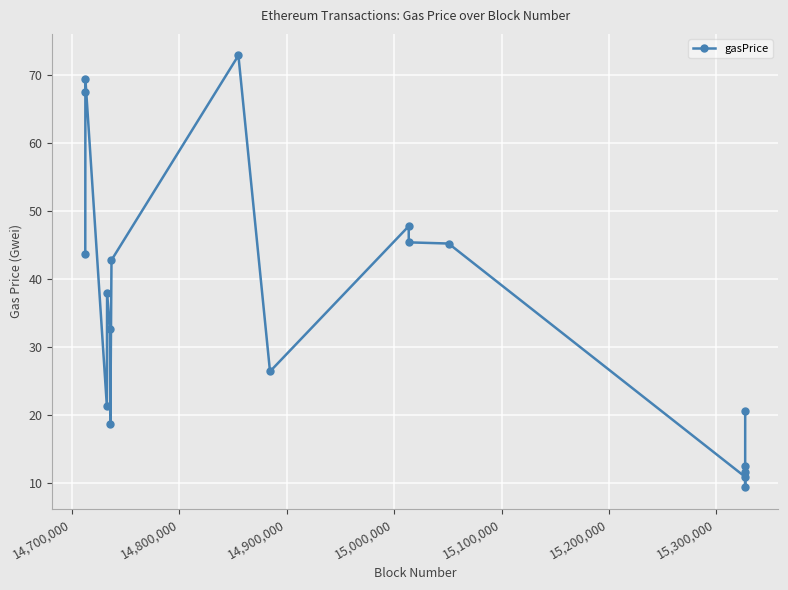

What is the smallest value displayed?

9.4